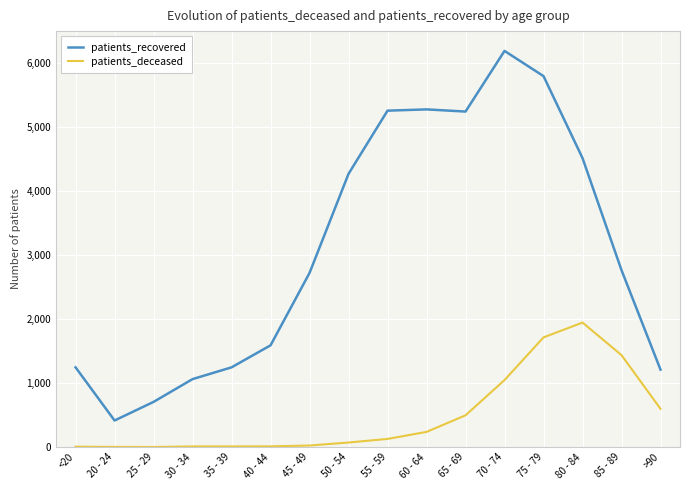

Rank the series by their average value, from highest to lowest.

patients_recovered, patients_deceased